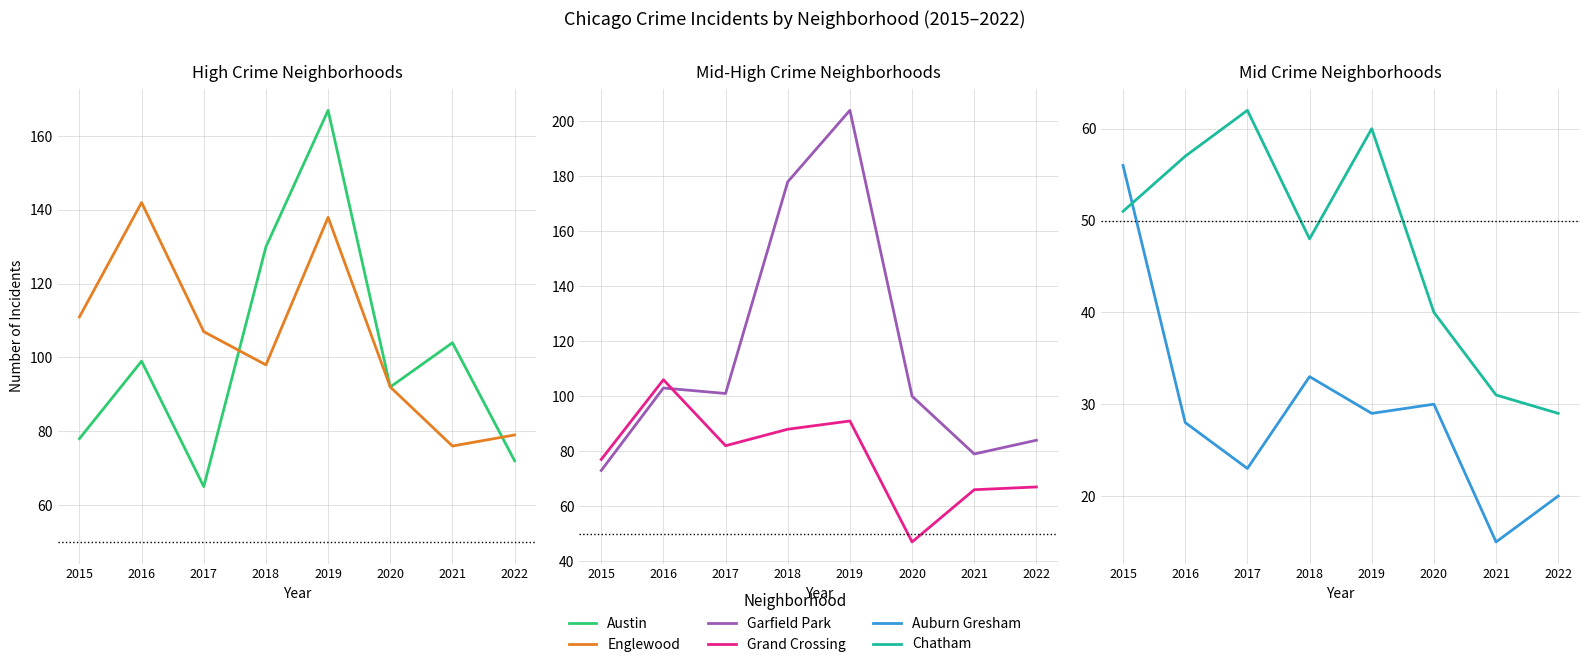

What is the difference between the maximum and minimum values in the Auburn Gresham series?

41